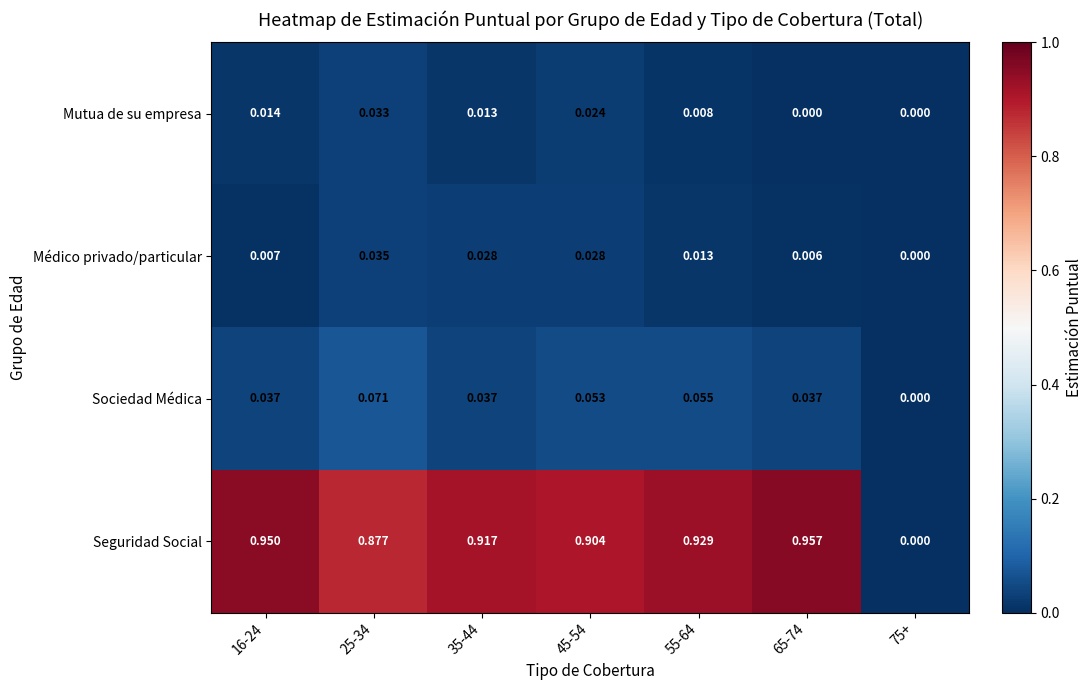

Which series has the widest spread of values?

Seguridad Social